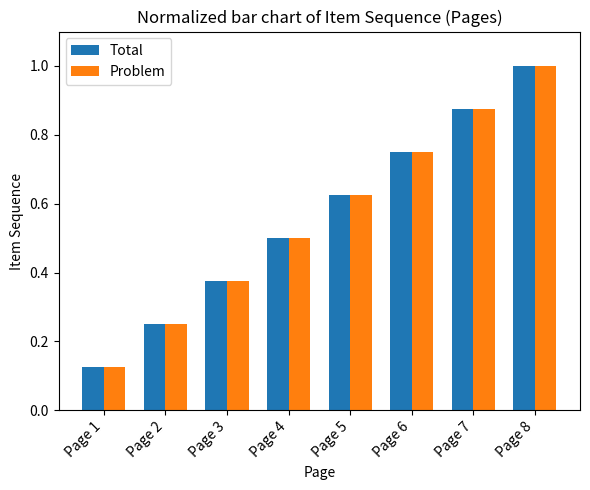

List the labels in order of Total value, largest first.

Page 8, Page 7, Page 6, Page 5, Page 4, Page 3, Page 2, Page 1